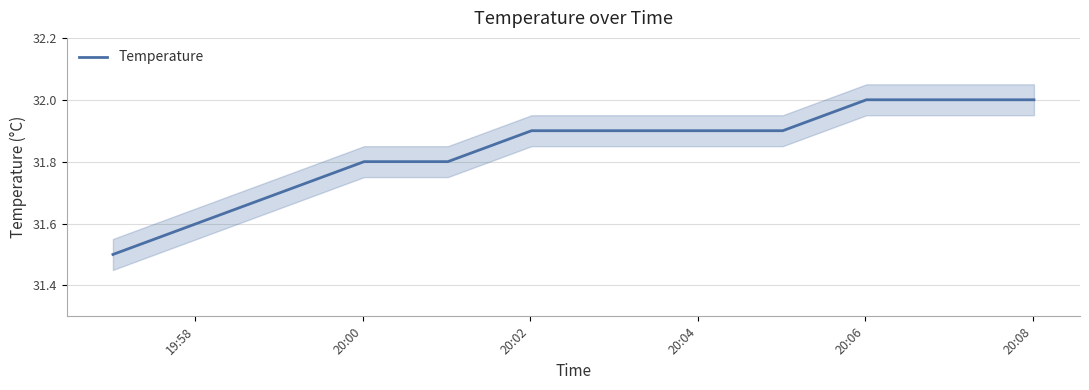

What is the highest value of the Temperature series?

32.0